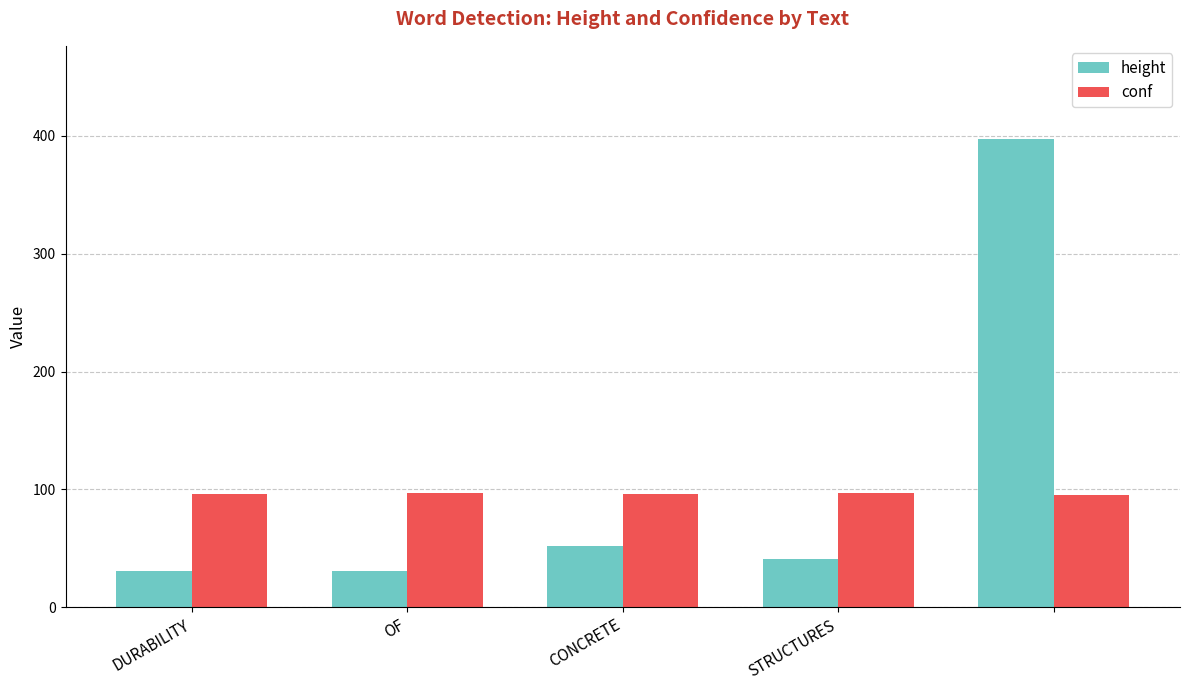

Rank the series by their maximum value, from lowest to highest.

conf, height